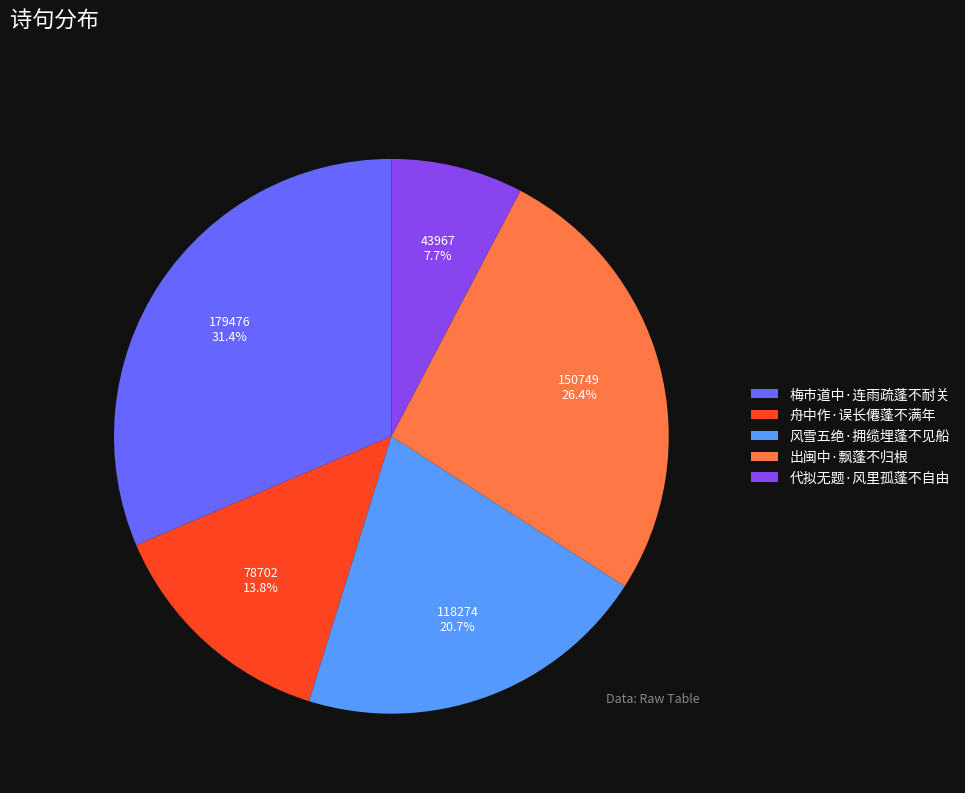

Which has a higher value, 舟中作·误长僊蓬不满年 or 出闽中·飘蓬不归根?

出闽中·飘蓬不归根